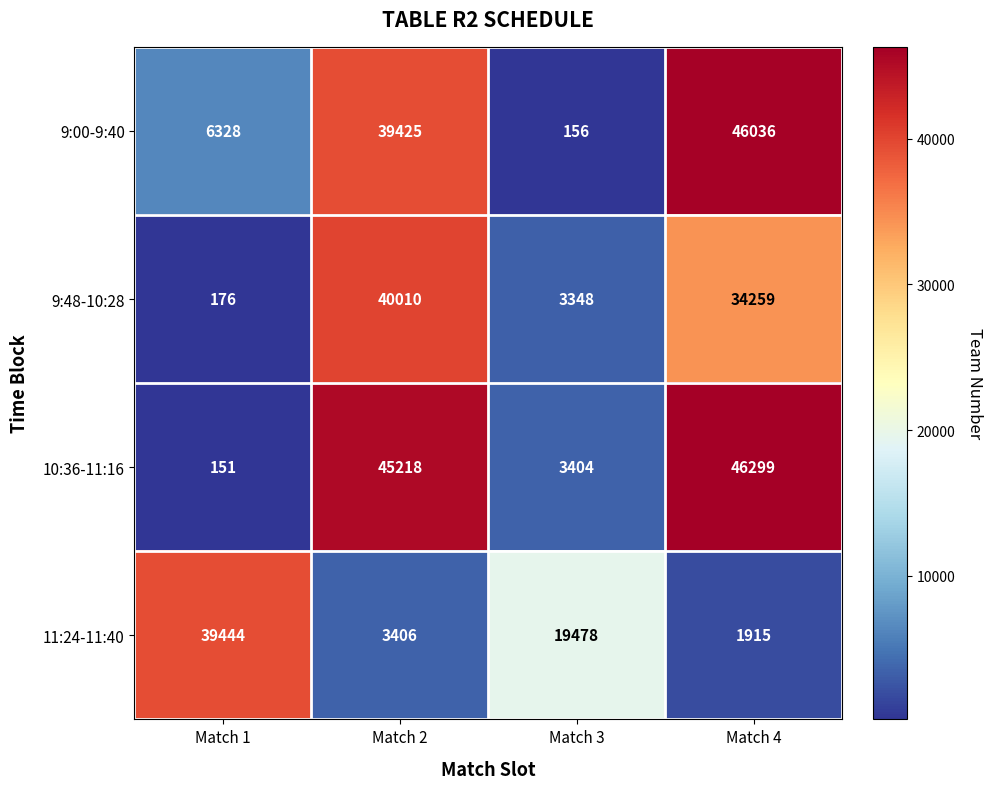

True or false: 10:36-11:16 has a value of 1112 at Match 3.

False